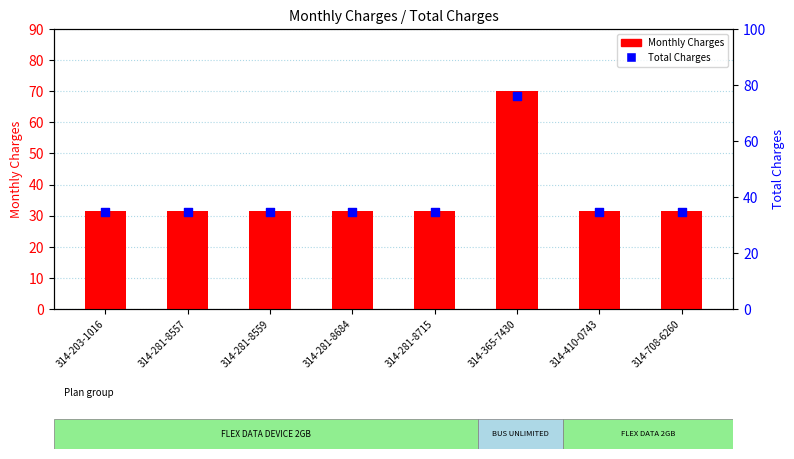

At which category is the sum across all series the highest?

314-365-7430